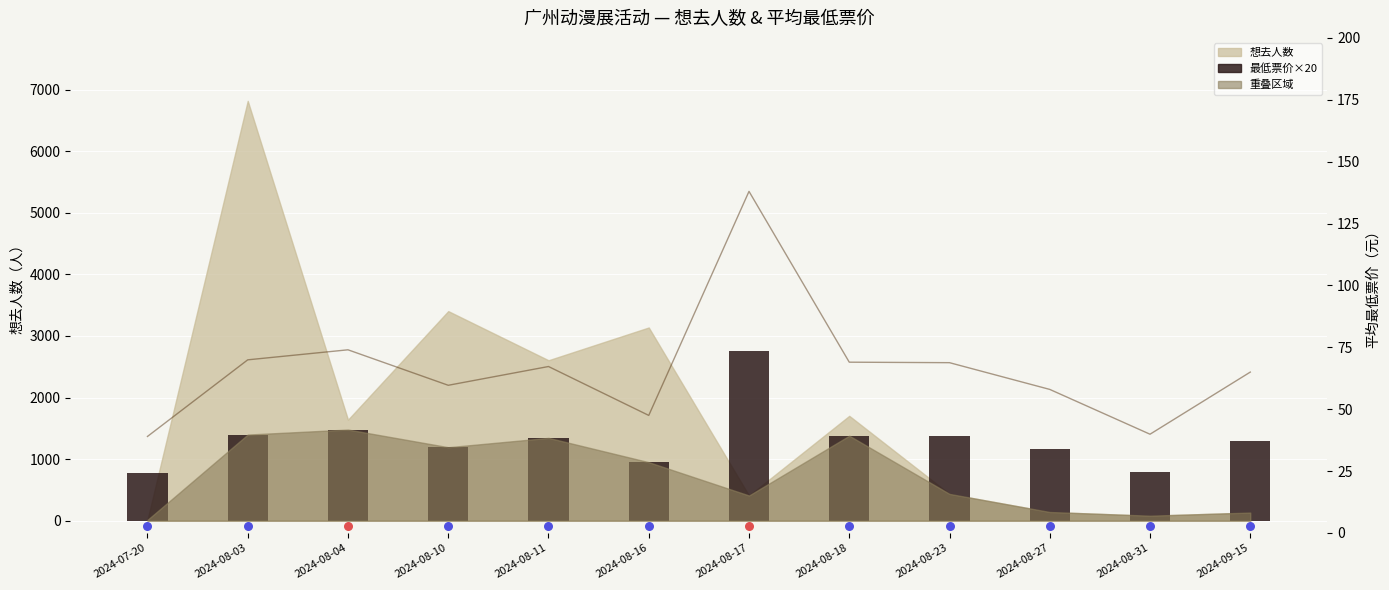

Between 2024-08-03 and 2024-08-16, which is larger?

2024-08-03